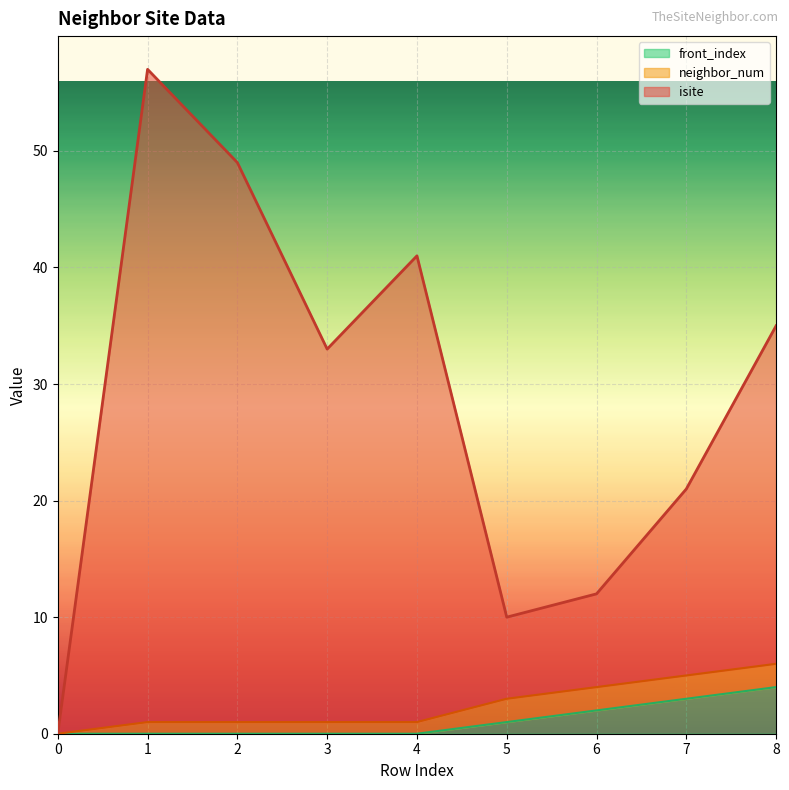

Which series has the largest range (max minus min)?

isite